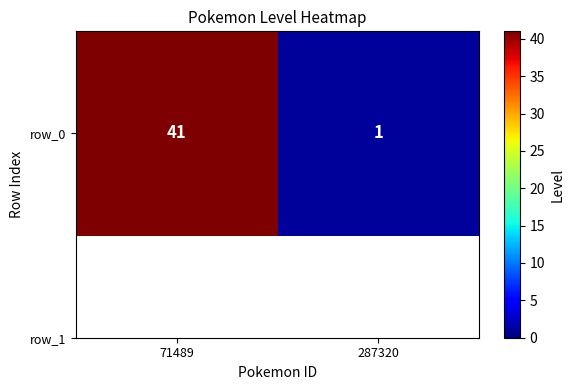

List the labels in order of value, smallest first.

287320, 71489